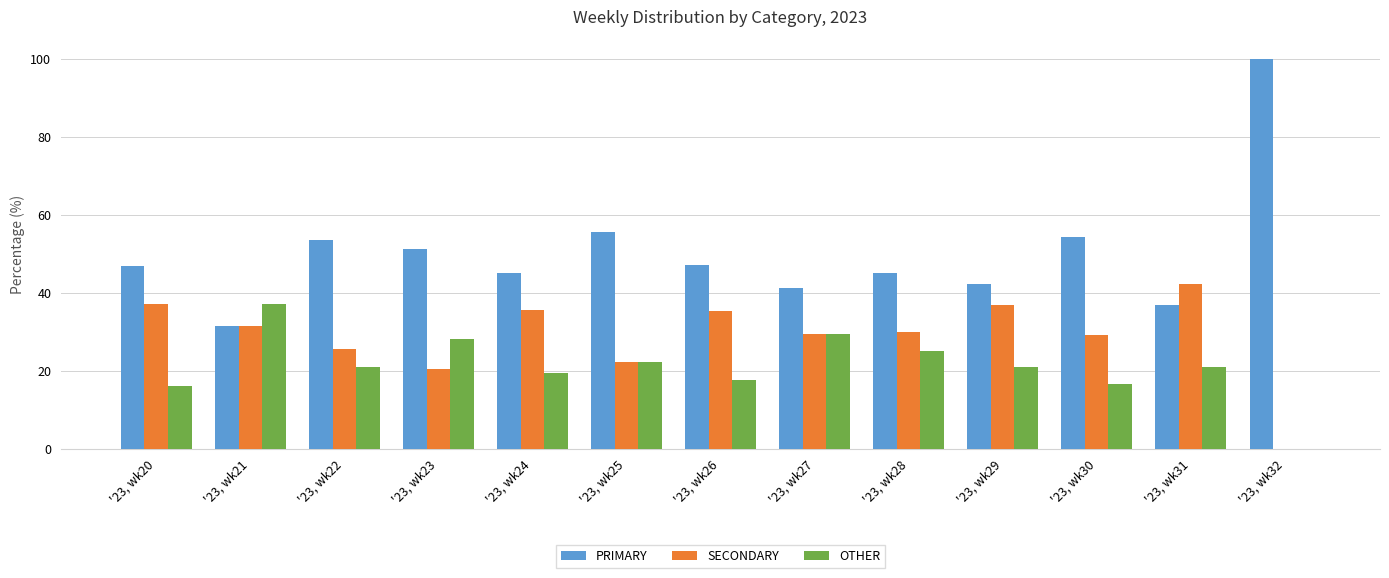

Read the PRIMARY value at '23, wk31.

36.8